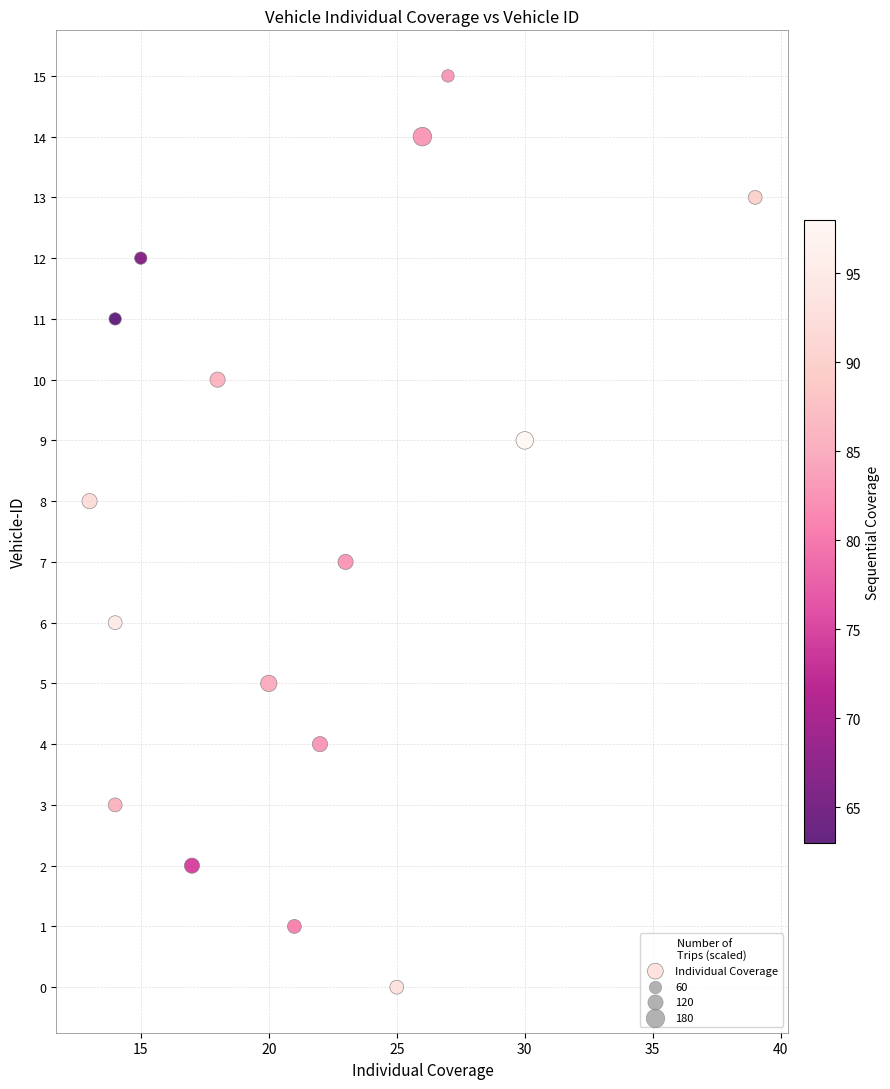

What is the range of X values (max minus min)?

26